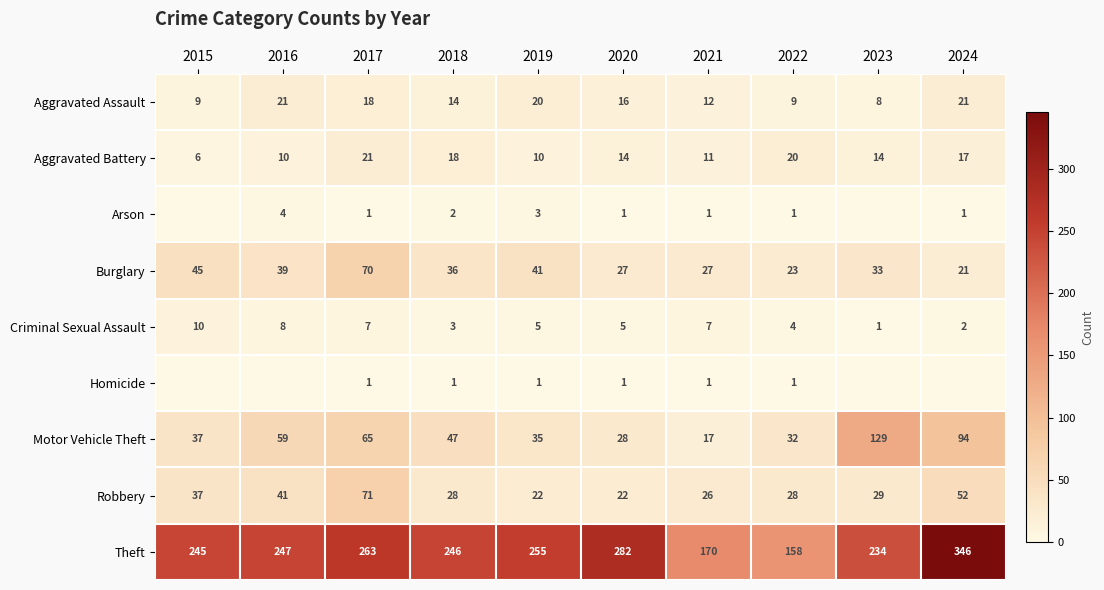

What is the difference between the Burglary values at 2020 and 2016?

12